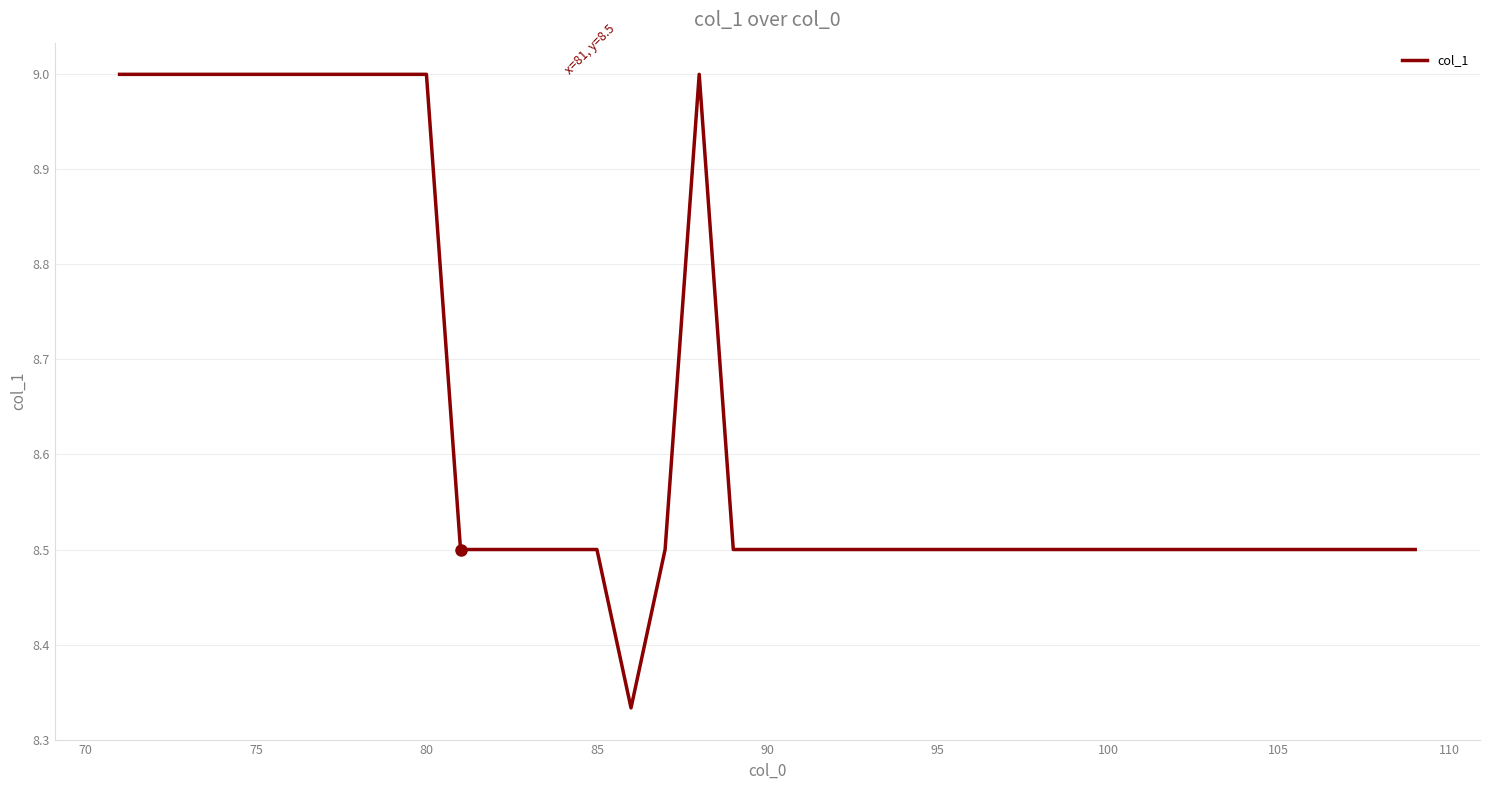

What is the greatest value displayed?

9.0